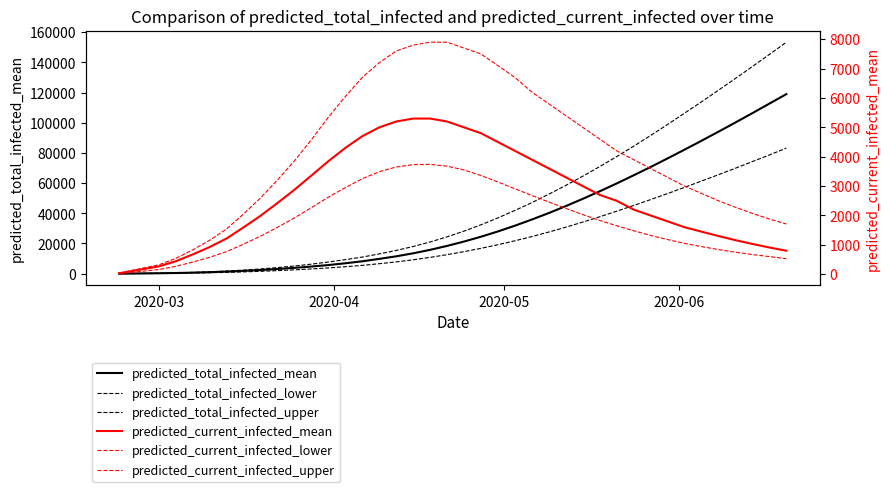

At how many categories does at least one series exceed 102275?

7